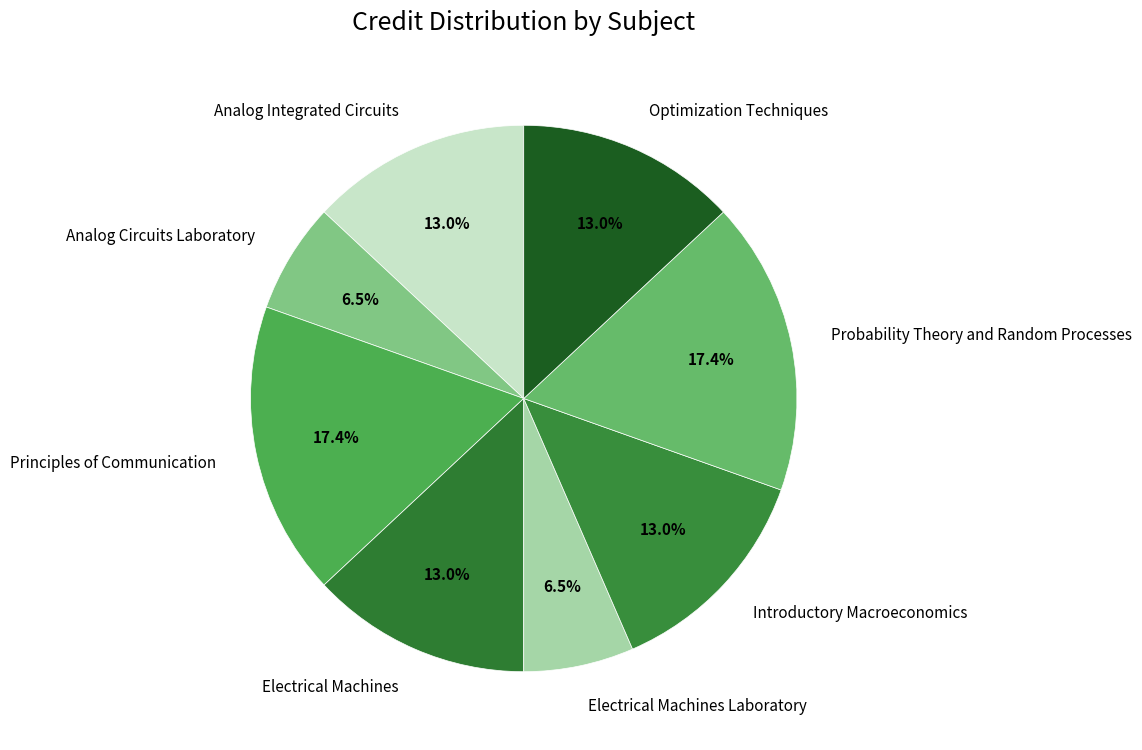

Which has a higher value, Electrical Machines Laboratory or Principles of Communication?

Principles of Communication